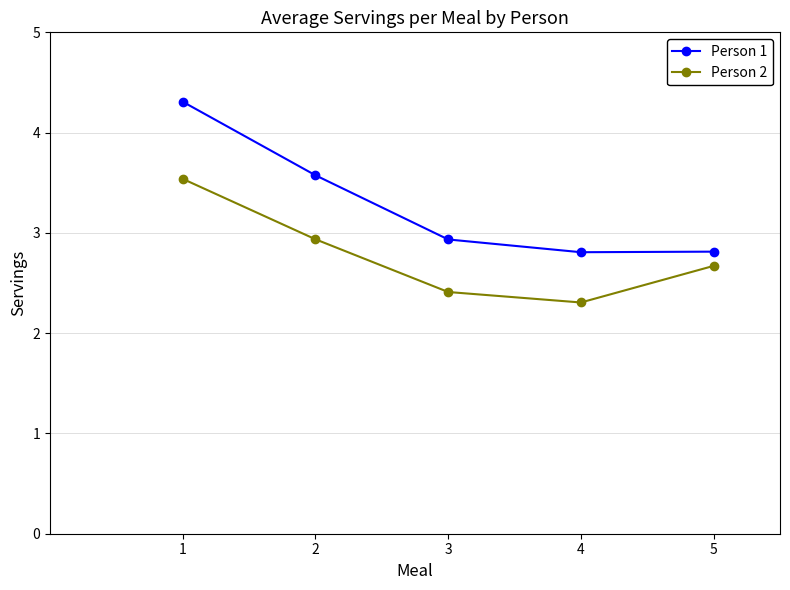

Reading left to right, list all the values displayed in this chart.

Person 1: 4.3	3.6	2.9	2.8	2.8
Person 2: 3.5	2.9	2.4	2.3	2.7